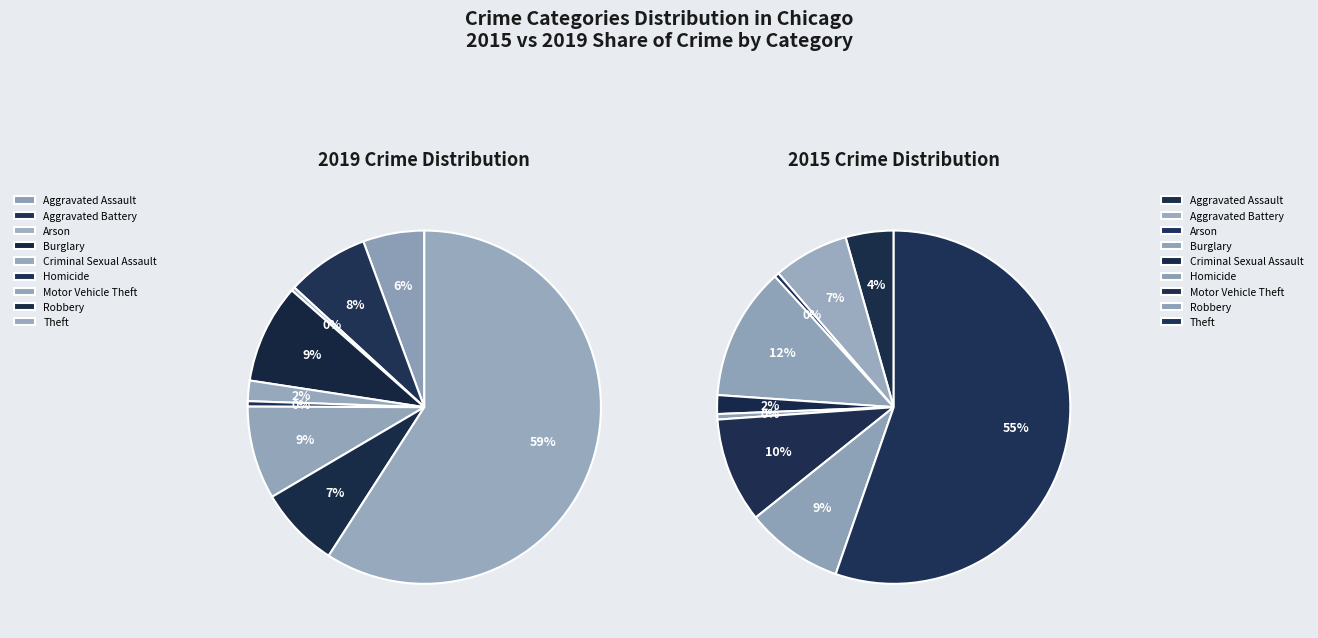

What is the change in value from Homicide to Motor Vehicle Theft?

+6788